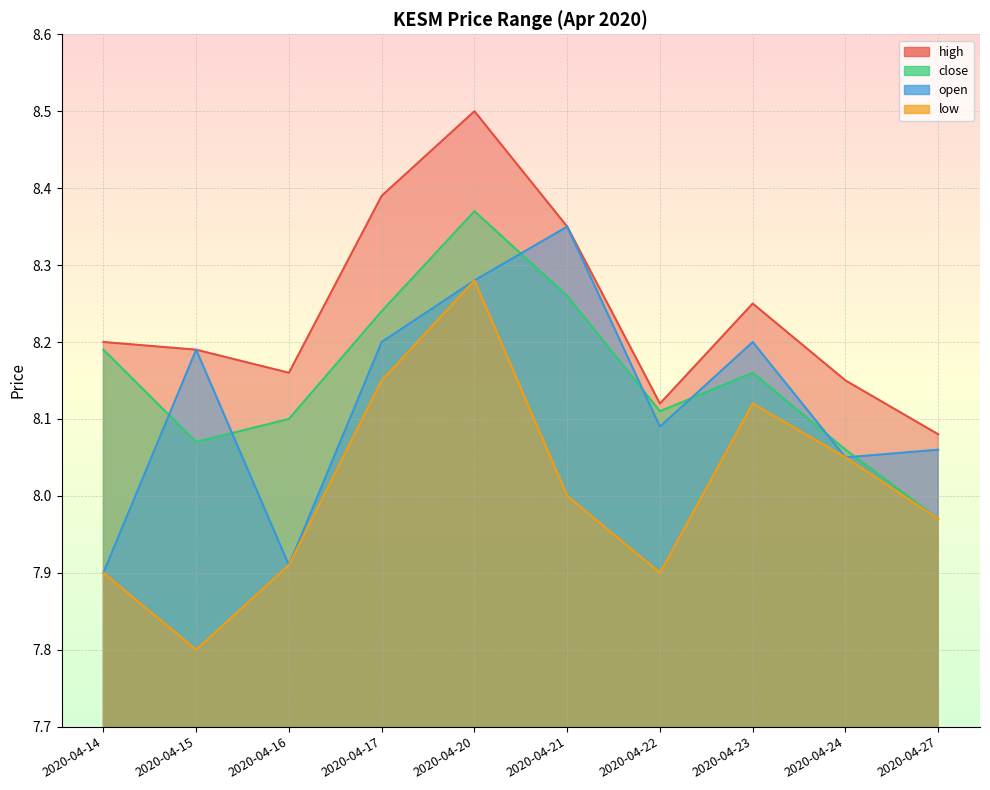

Is it true that close equals 8.2 at 2020-04-14?

True